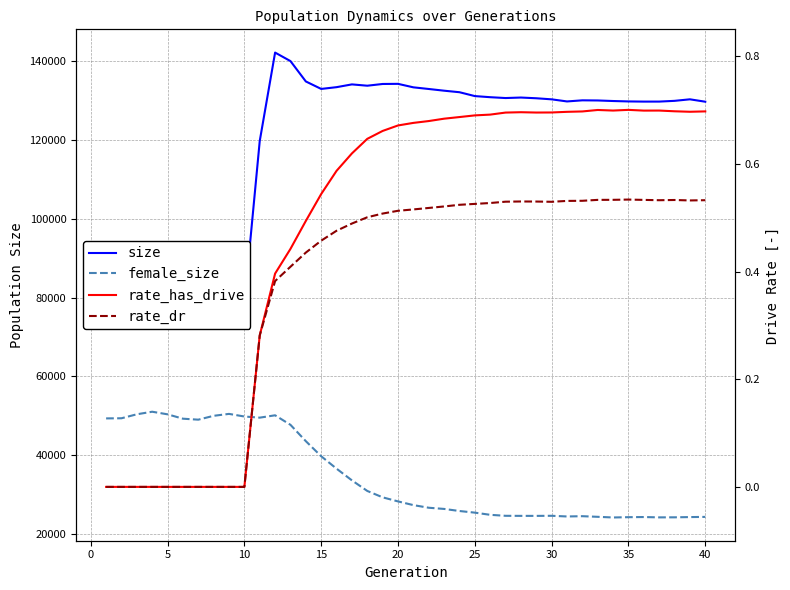

True or false: size and rate_dr cross at least once.

False